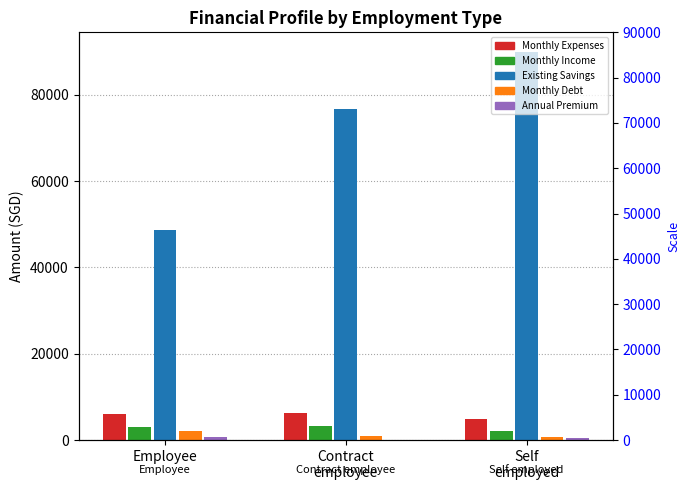

What position from the left is Self
employed?

3